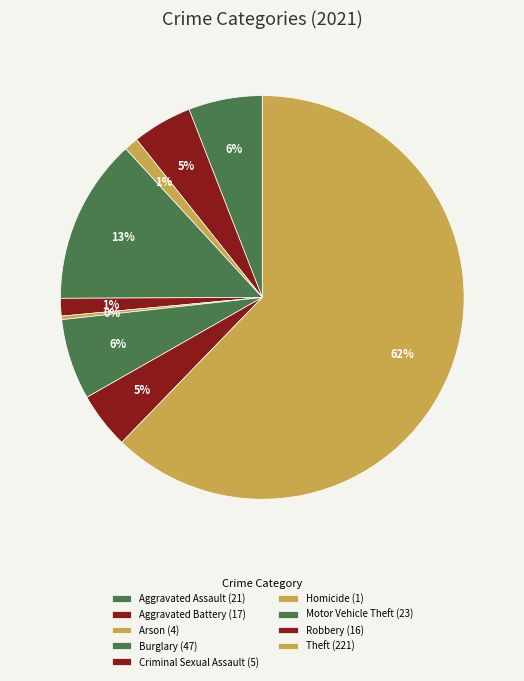

Count the number of slices in the pie.

9